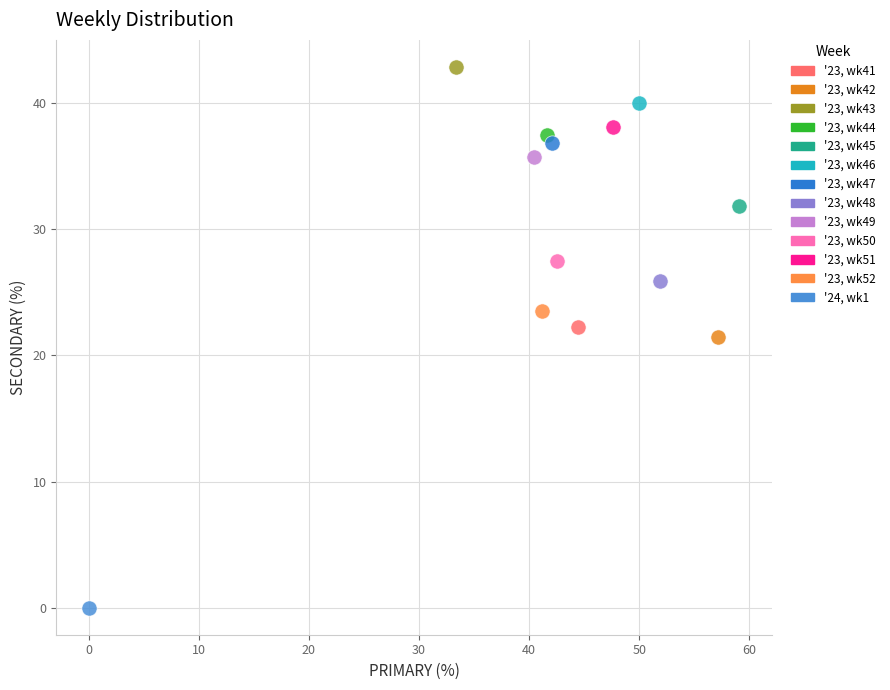

Which series contains the highest Y value?

'23, wk43